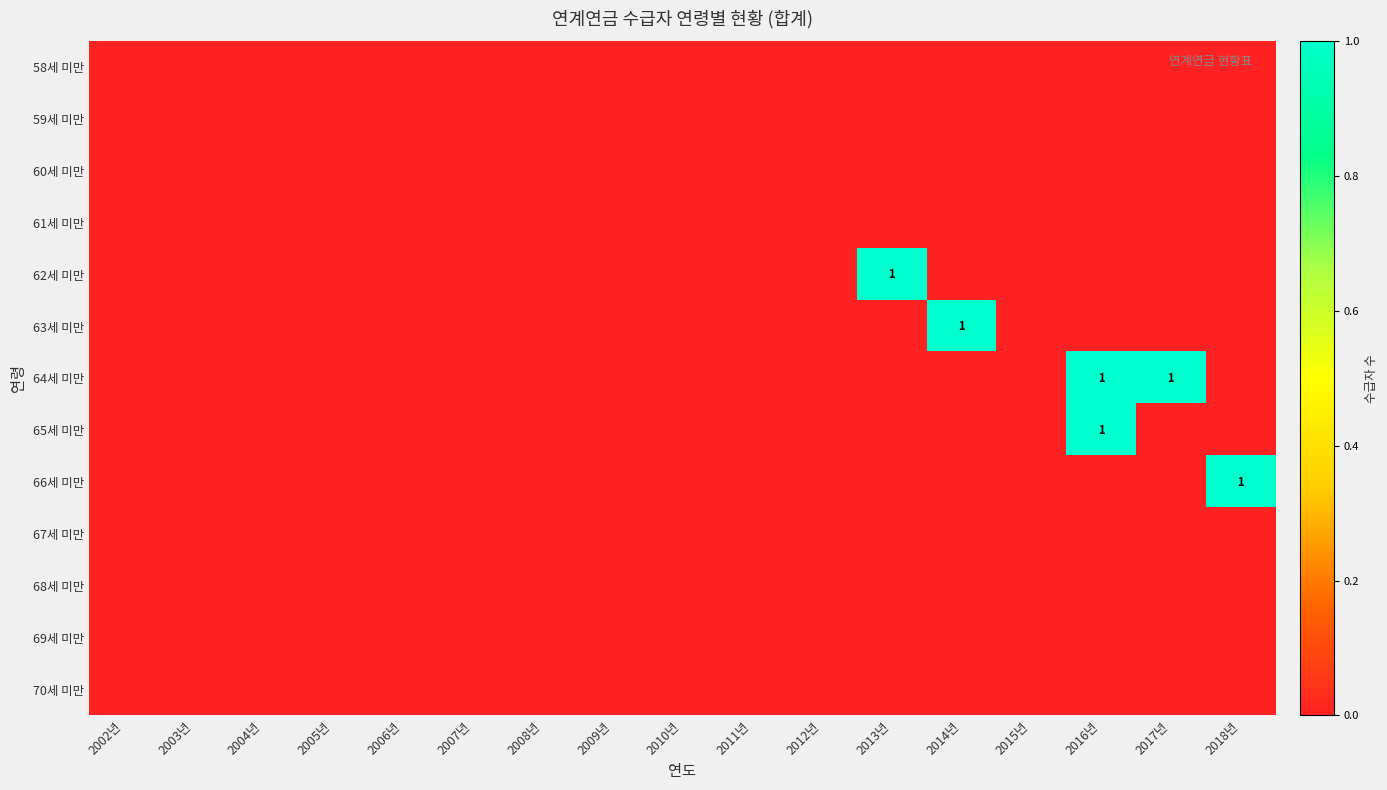

The 64세 미만 series shows 2 at 2017년. True or false?

False